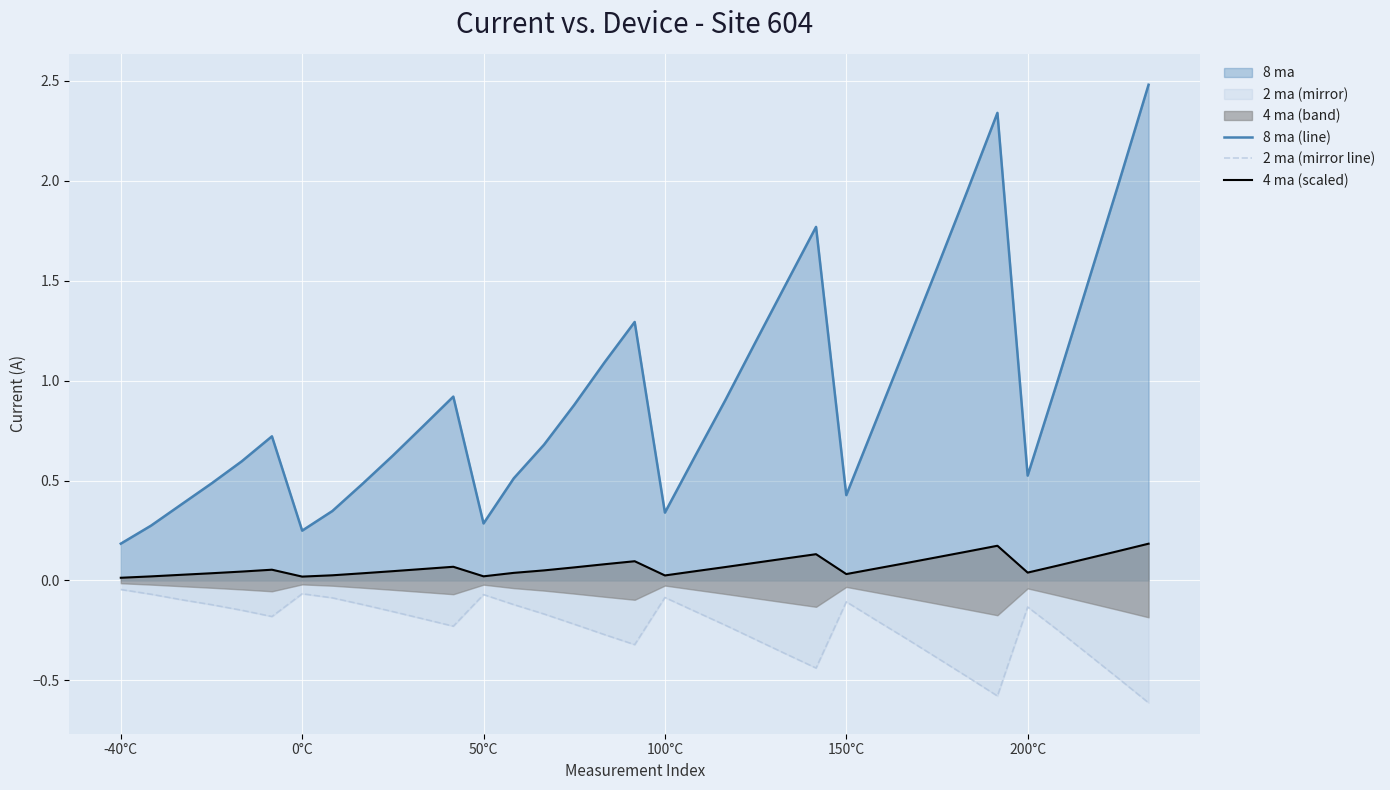

Is it true that 8 ma (line) equals 0.5 at 200°C?

True